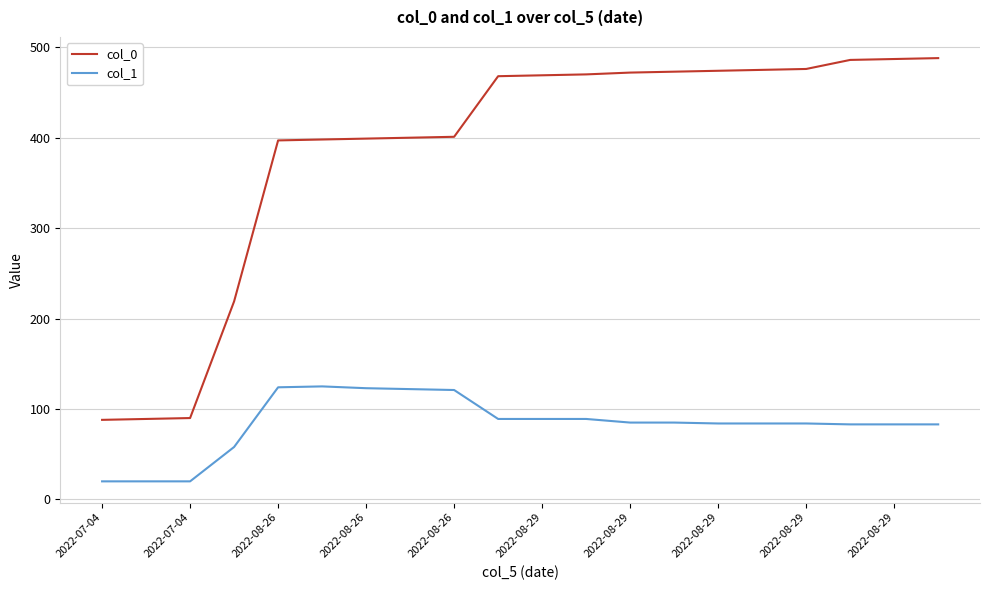

What is the minimum value shown in the chart?

20